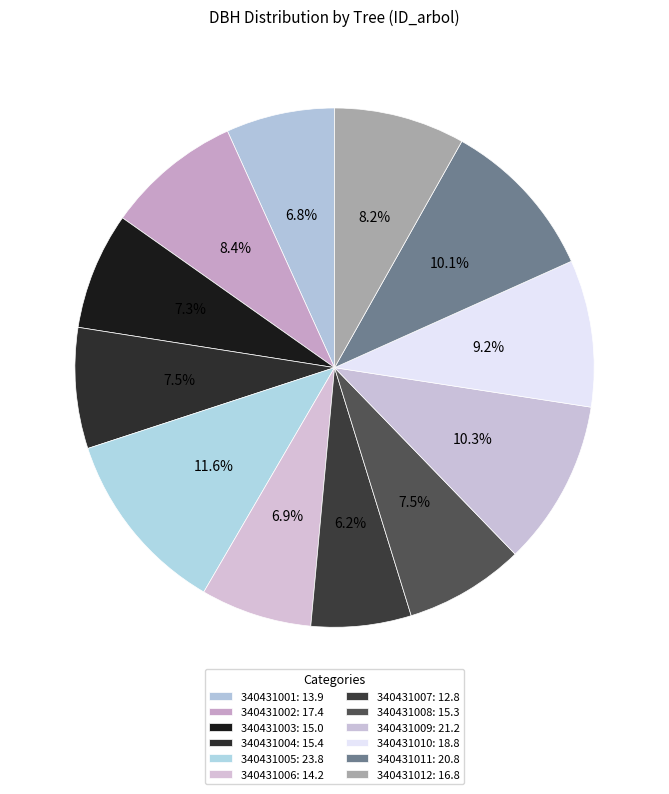

Count the number of slices in the pie.

12